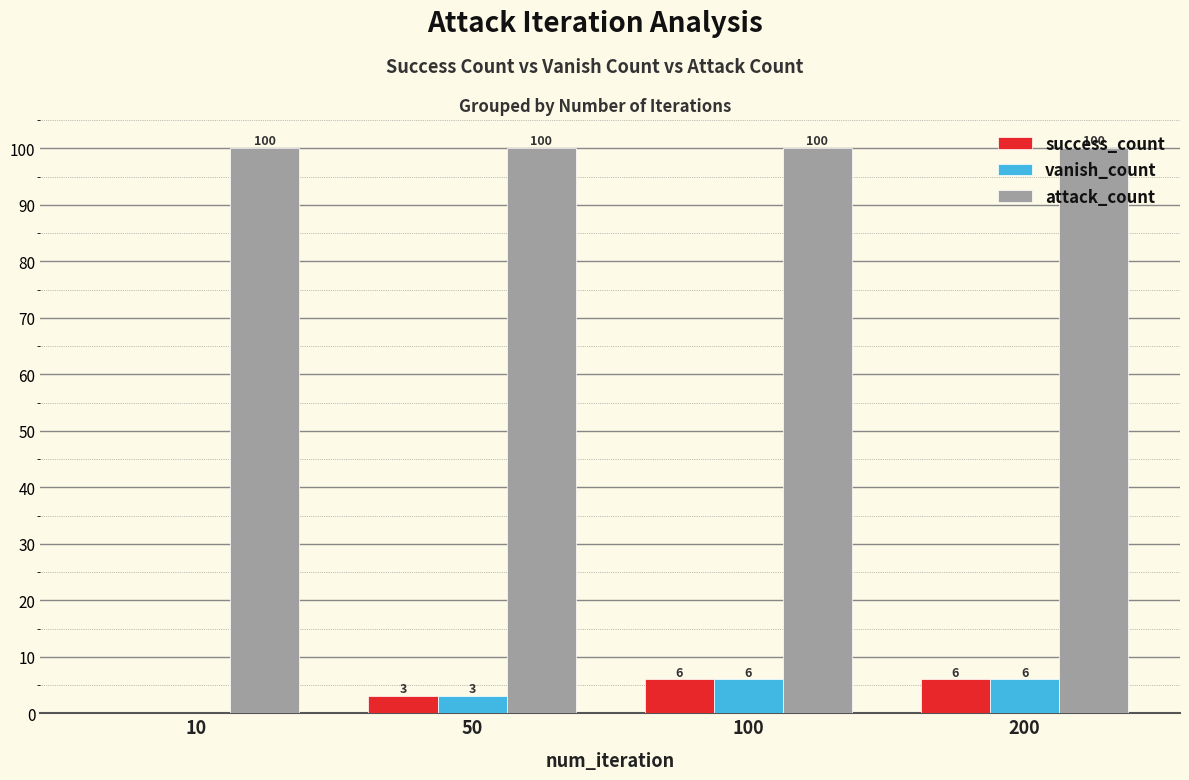

What is the total value across all series at 100?

112